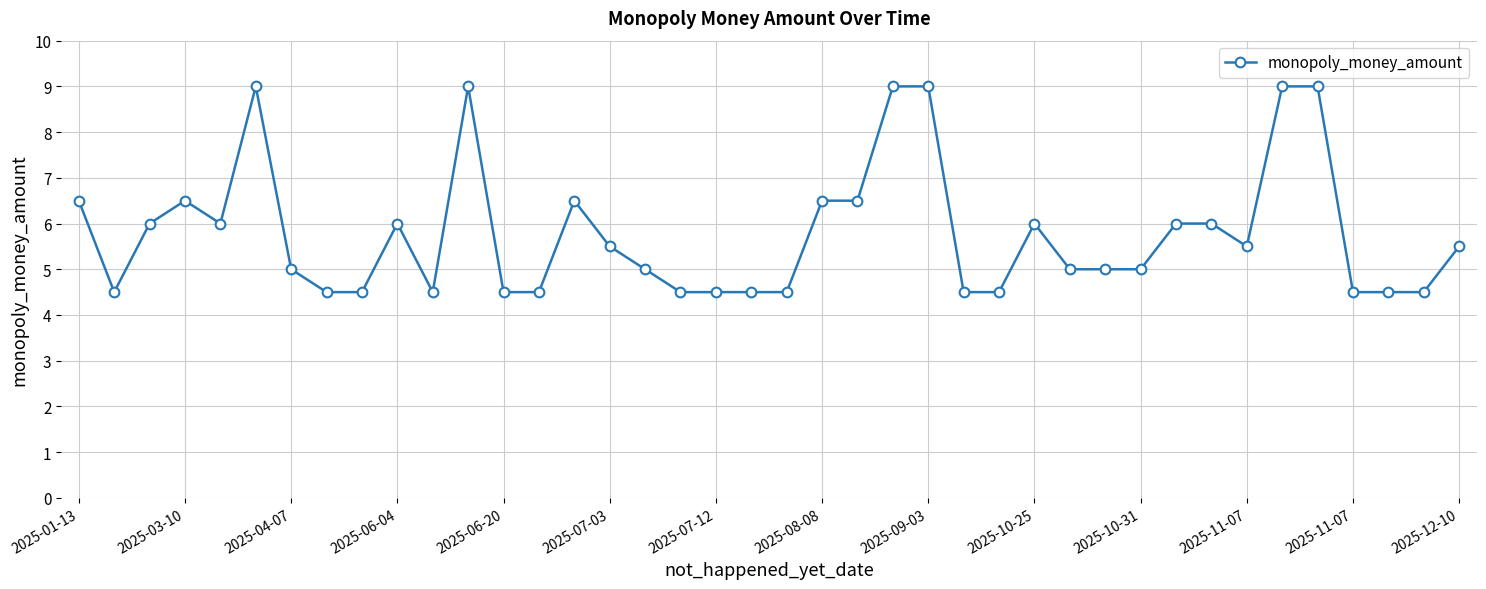

True or false: the data has more than 1 interior local peaks.

True